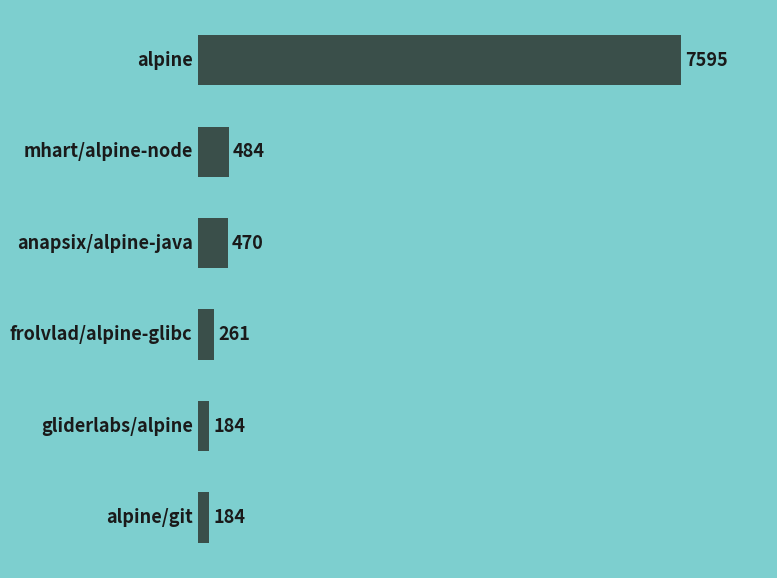

How many bars are there in total?

6